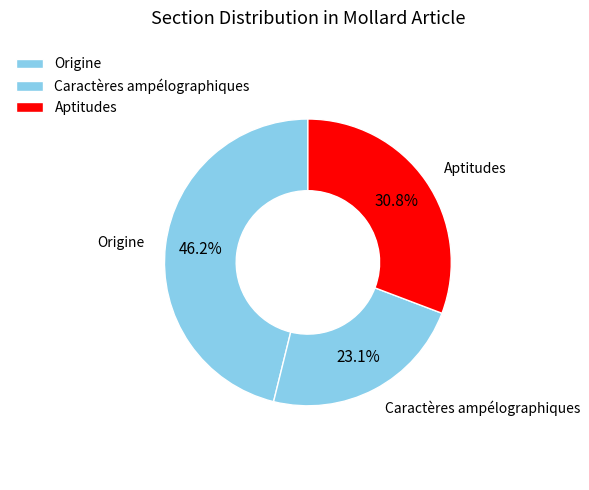

Count the number of slices in the pie.

3